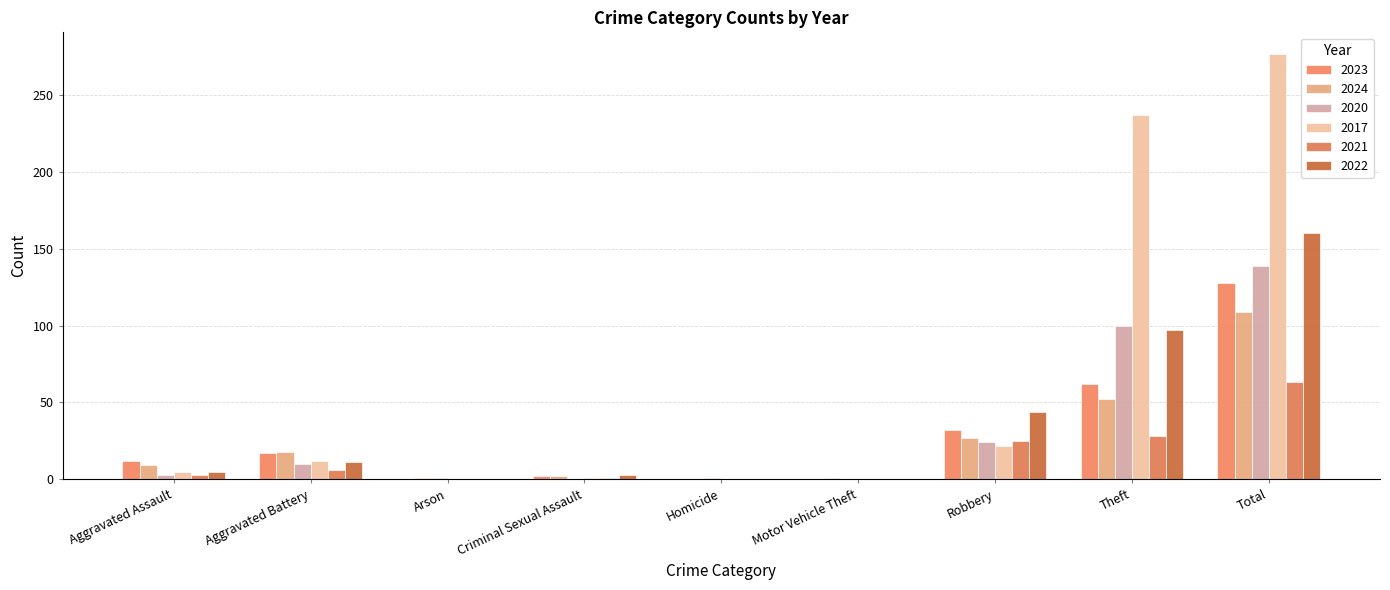

At which category does the chart reach its peak across all series?

Total